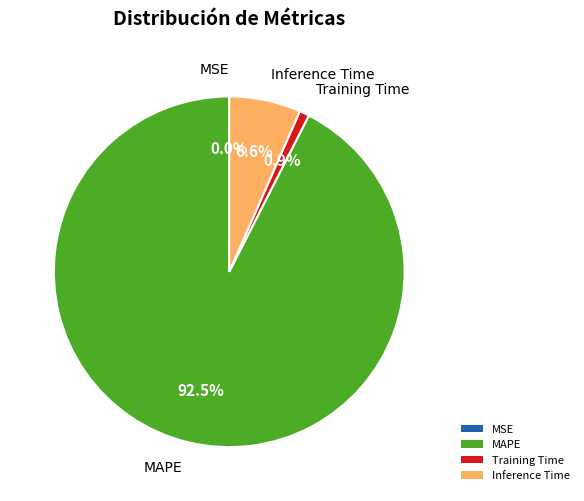

Which category has the biggest portion of the pie?

MAPE